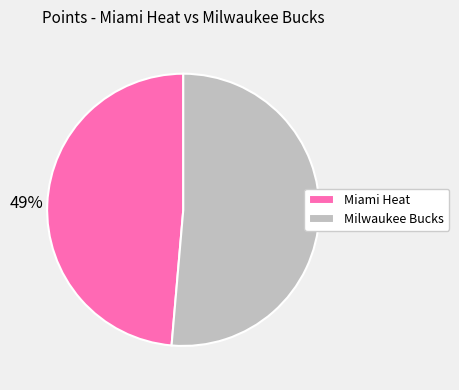

Does Miami Heat represent more than half of the total?

No